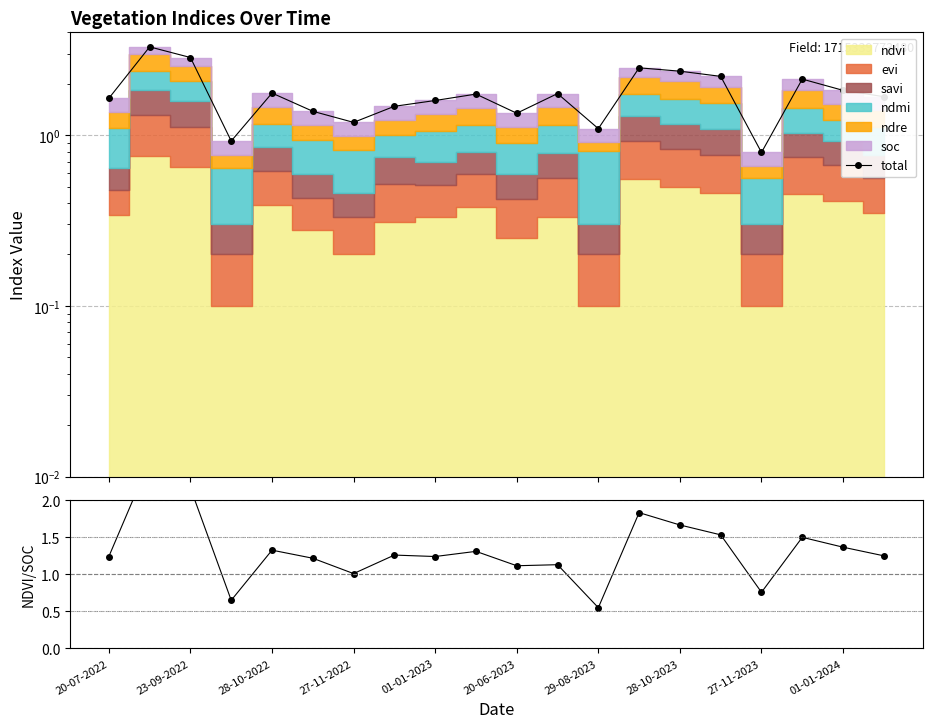

True or false: ndvi/soc and total cross at least once.

False